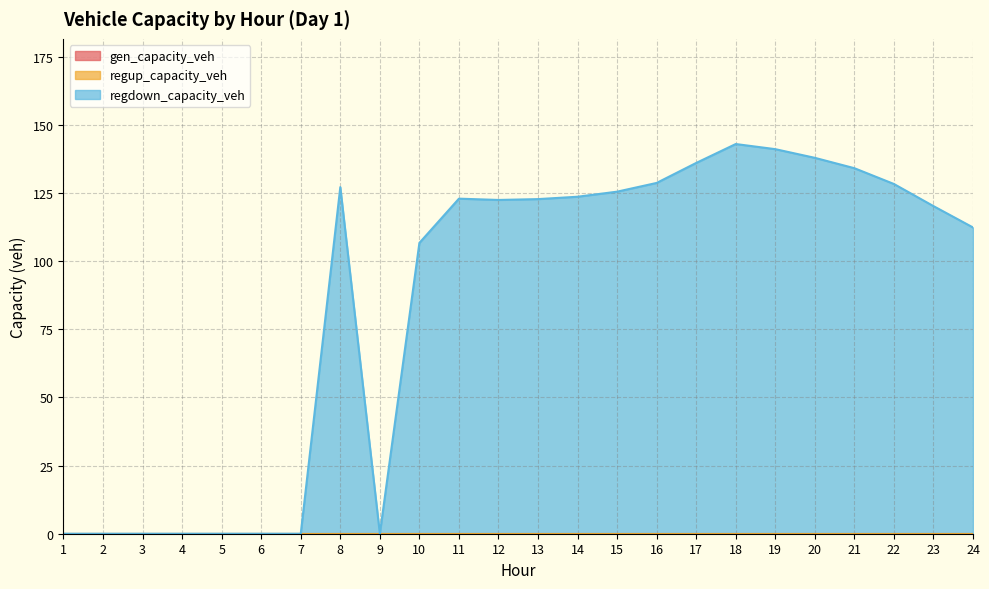

What is the sum of all regdown_capacity_veh values?

2033.1